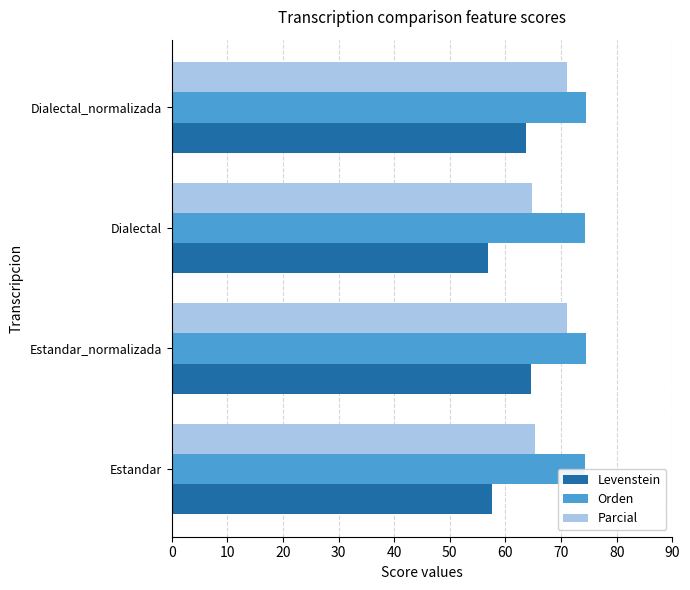

At how many categories does at least one series exceed 65?

4